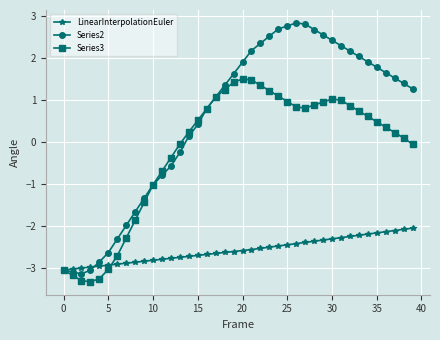

How many negative values does the Series2 series have?

14